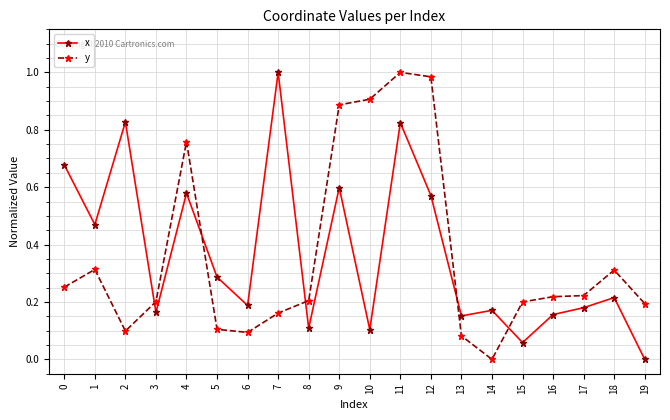

What is the sum of all x values?

7.3